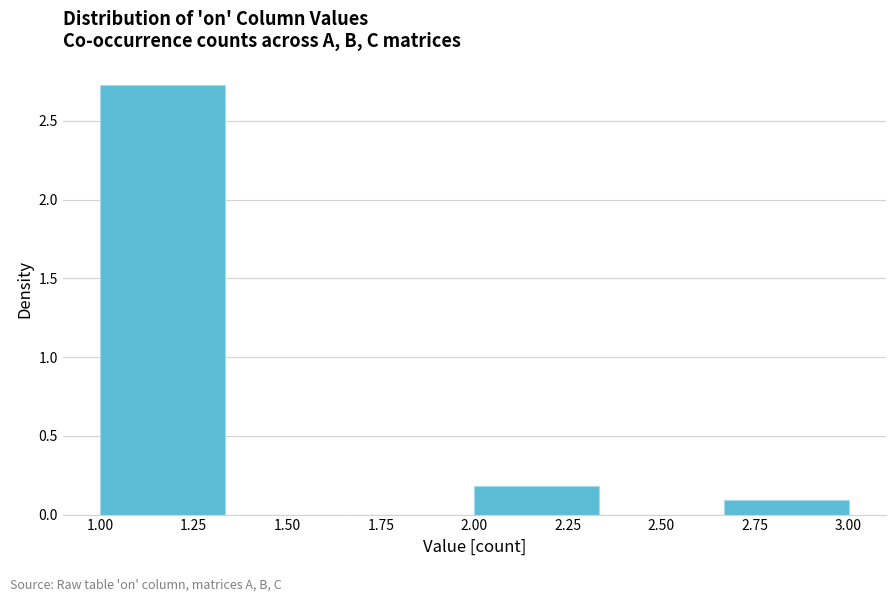

Reading left to right, transcribe this chart: for each bar, give the range it covers on the x-axis and its height. Neither the bar edges nor the heights are printed on the chart, so give them approximately, as read against the axes.

1.00 to 1.35: 2.75
1.35 to 1.65: 0
1.65 to 2.00: 0
2.00 to 2.35: 0.20
2.35 to 2.65: 0
2.65 to 3.00: 0.10